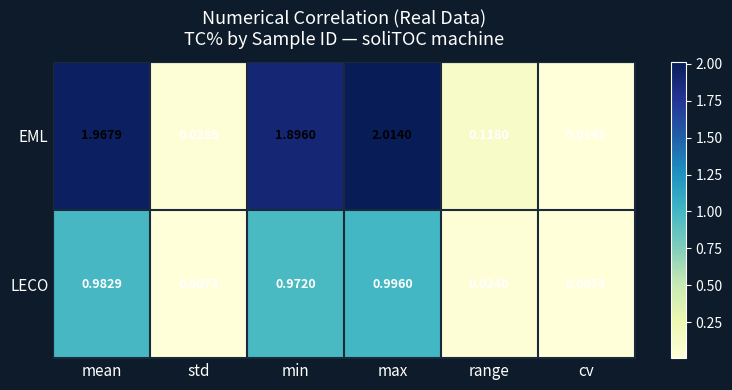

At which label is EML closest to 1?

range